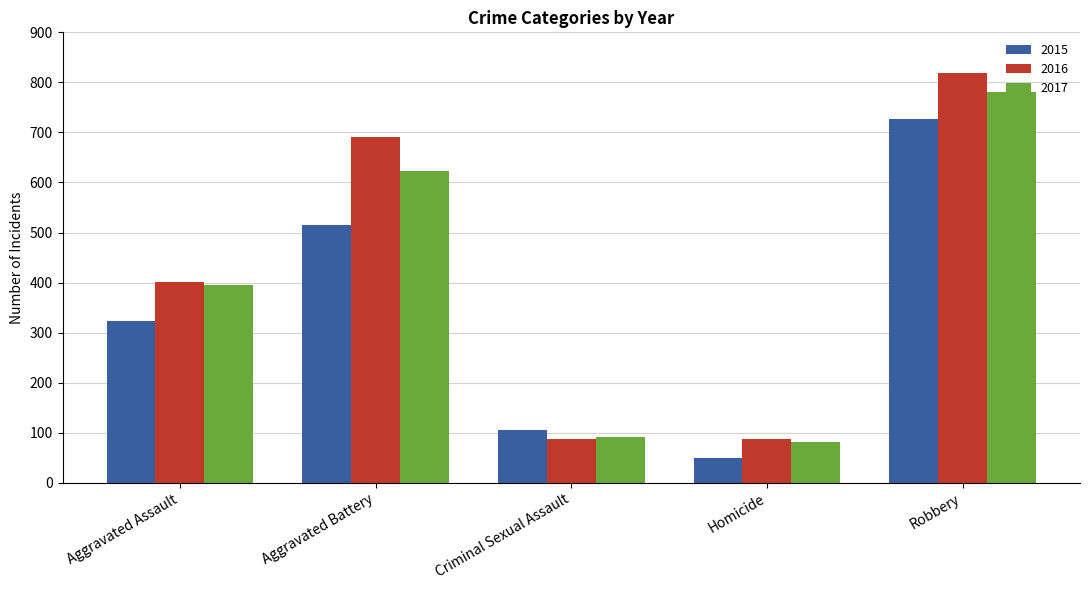

What is the spread (max minus min) of values at Aggravated Battery?

176